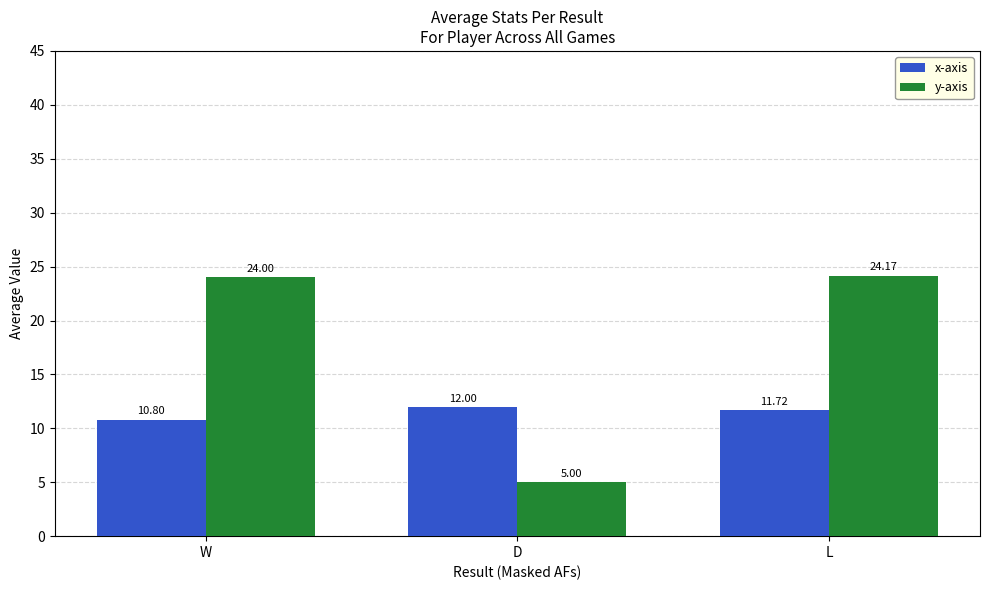

What is the difference between the maximum and minimum values in the y-axis series?

19.2